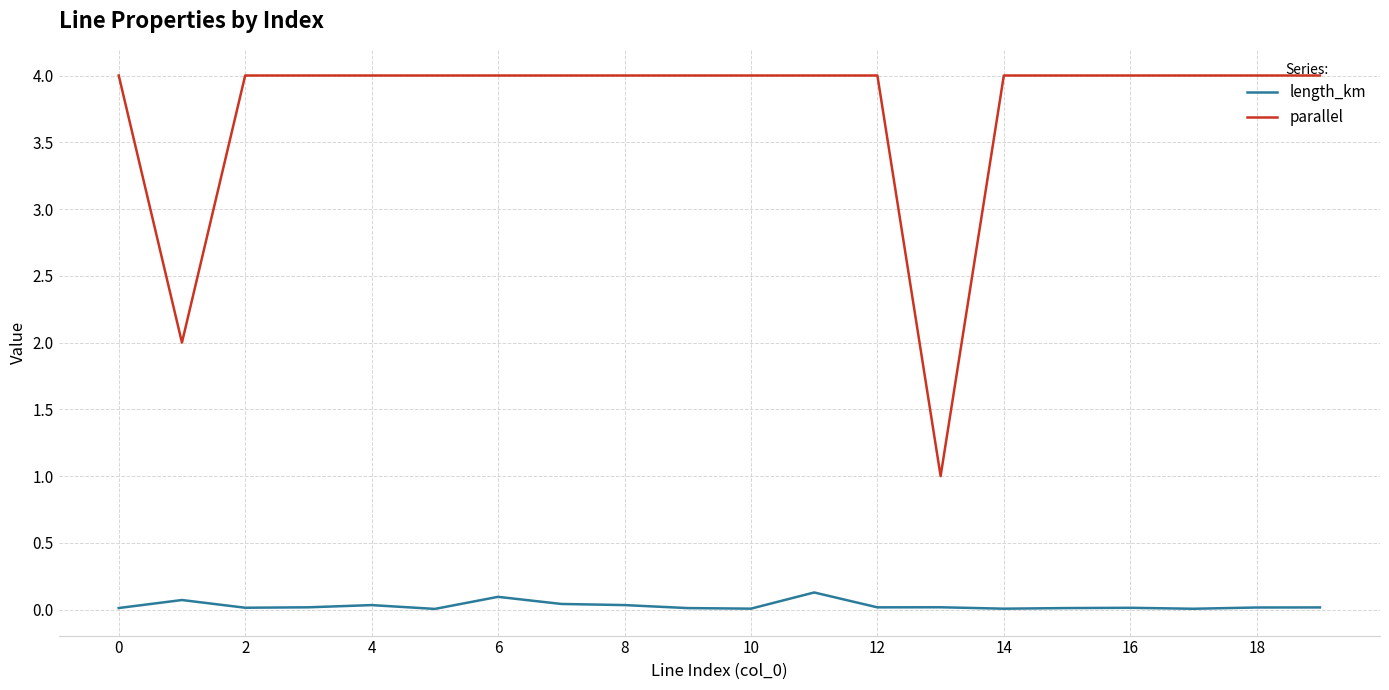

Which series has the largest range (max minus min)?

parallel